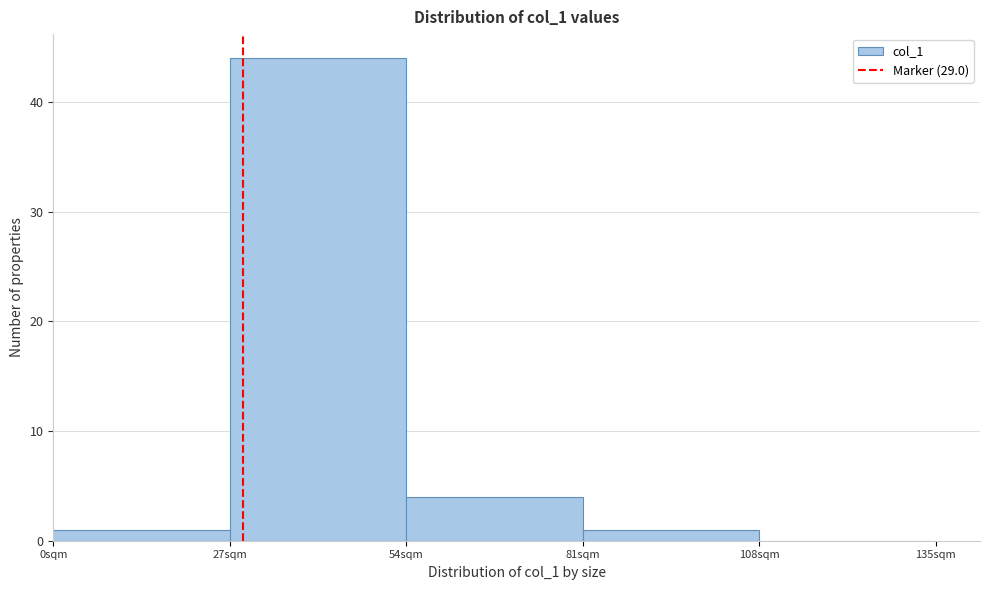

Reading left to right, list every bar in this chart as the range it spans on the x-axis followed by its height. Neither the bar edges nor the heights are printed on the chart, so give them approximately, as read against the axes.

0 to 27: 1
27 to 54: 44
54 to 81: 4
81 to 108: 1
108 to 135: 0